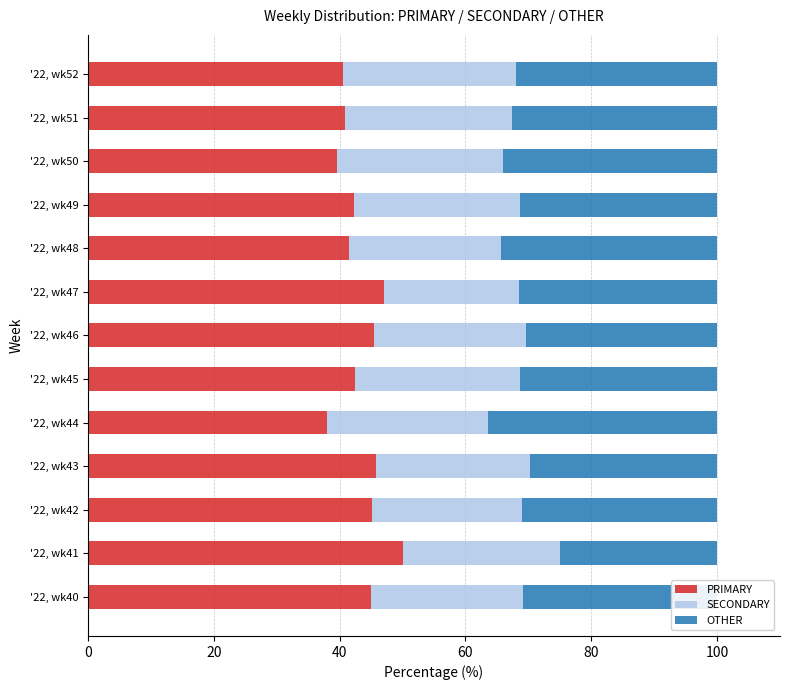

True or false: PRIMARY has a value of 50.0 at '22, wk41.

True